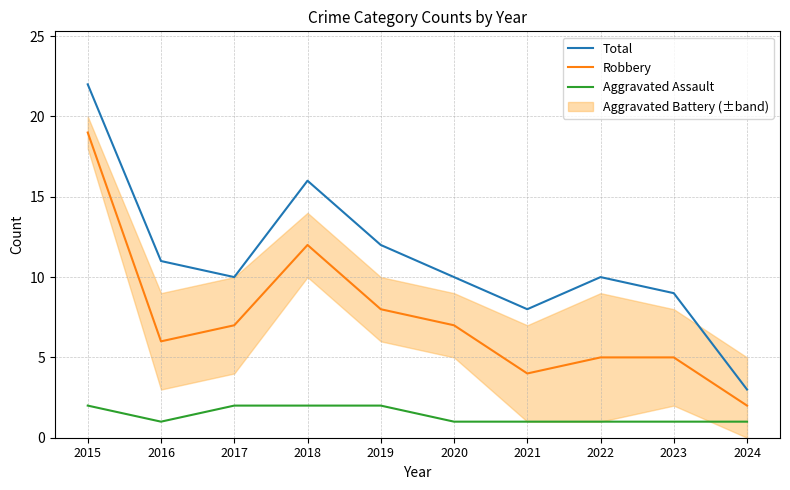

True or false: Robbery and Aggravated Assault intersect in this chart.

False